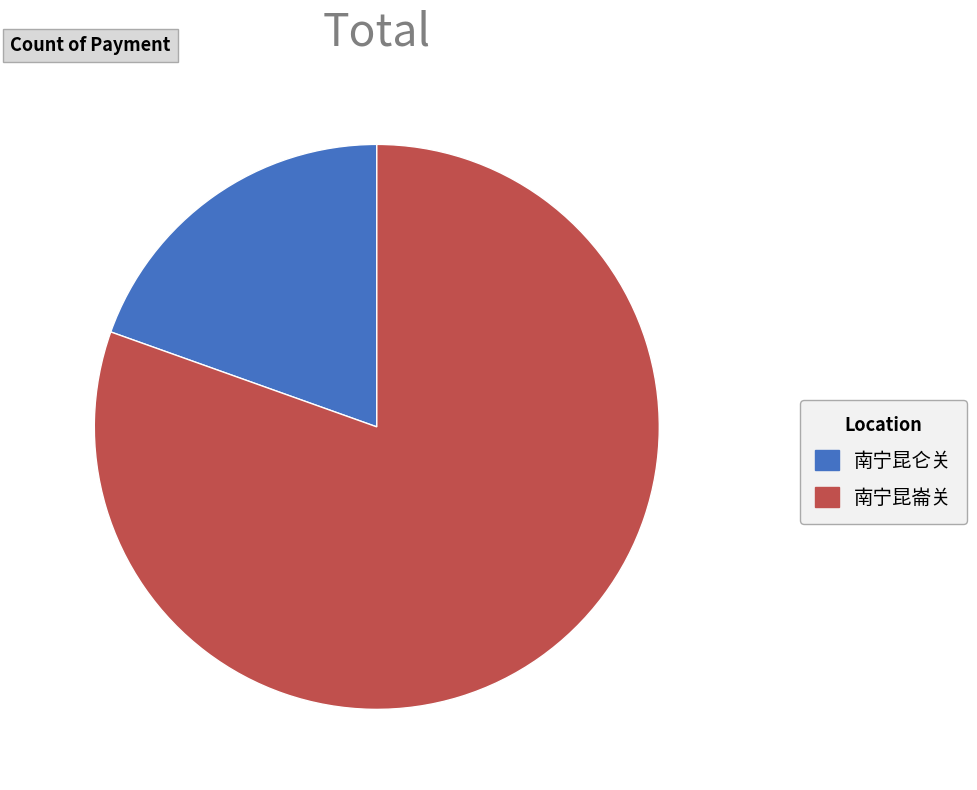

Which has a higher value, 南宁昆仑关 or 南宁昆崙关?

南宁昆崙关